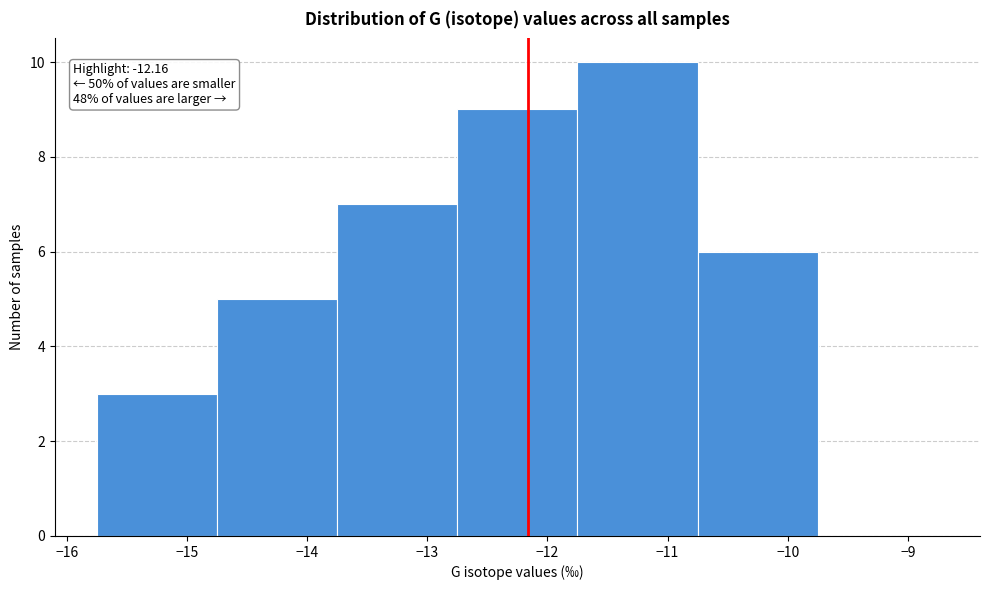

Which range on the x-axis has the tallest bar?

-11.75 to -10.75